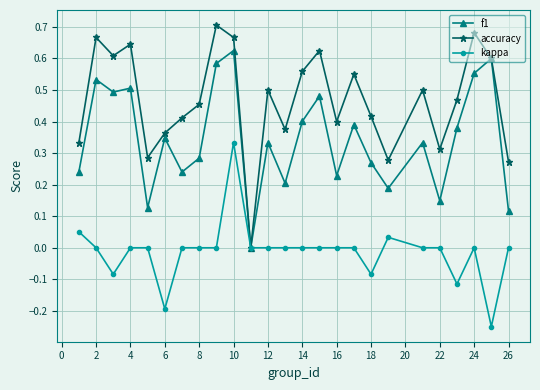

Which series has the largest total across all categories?

accuracy